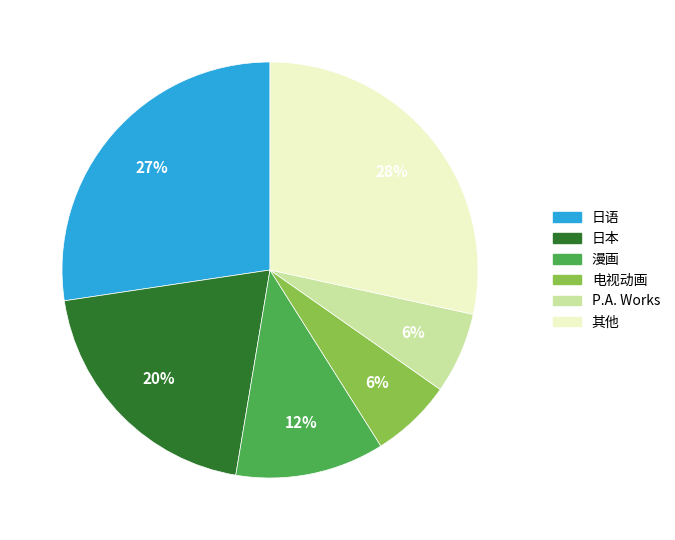

Is there any slice that represents more than half of the pie?

No